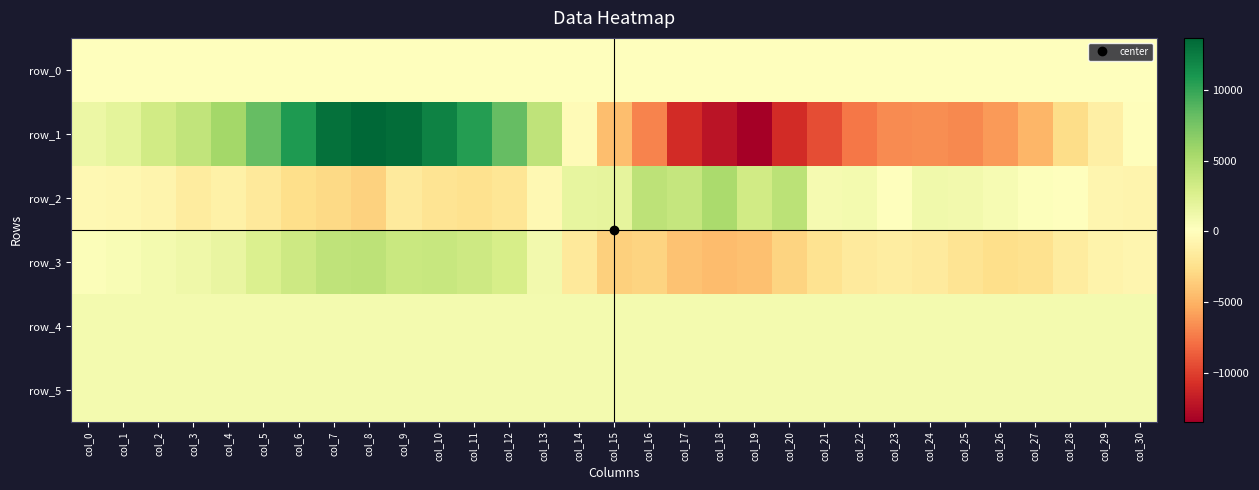

What is the difference between the second highest and minimum values in the row_3 series?

8727.0